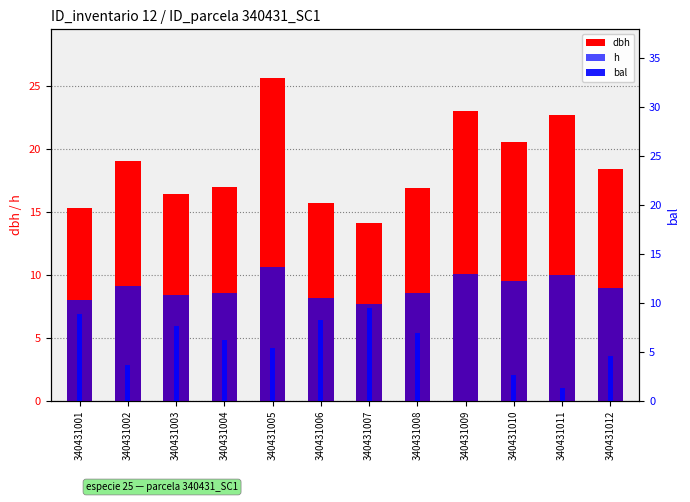

What is the value of the h bar at the 9th from the left?

10.1